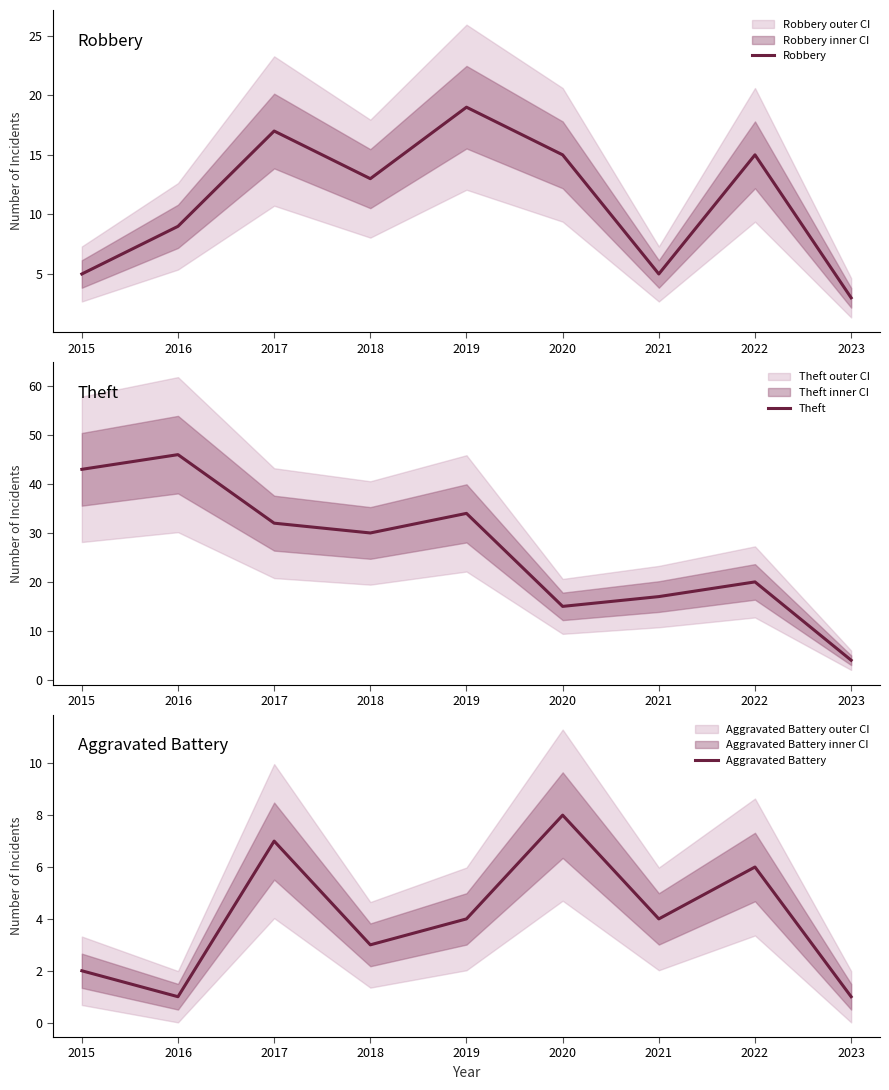

Which series has the largest total across all categories?

Theft